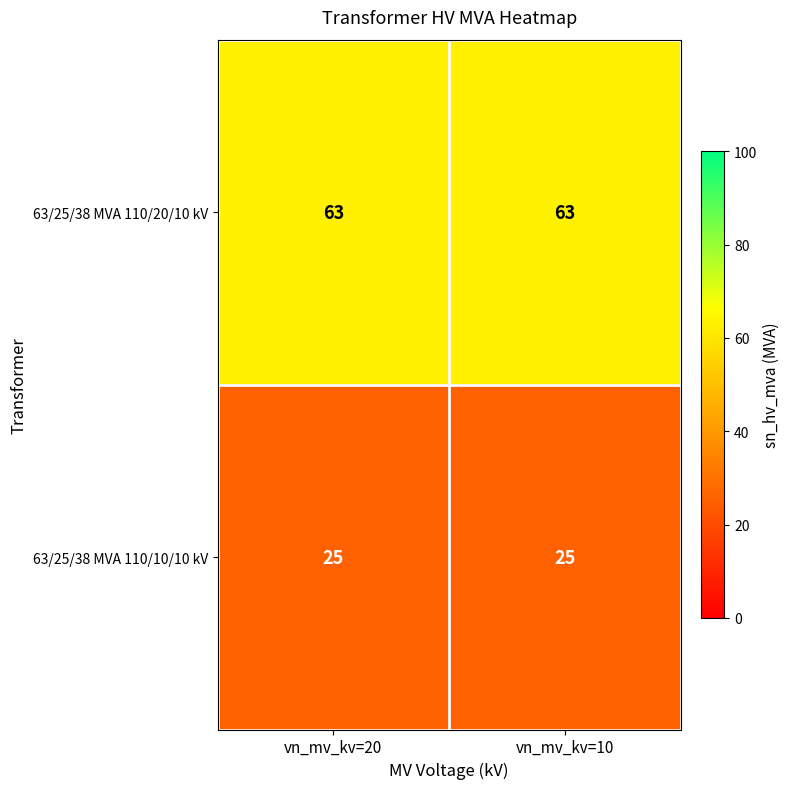

What is the smallest value displayed?

25